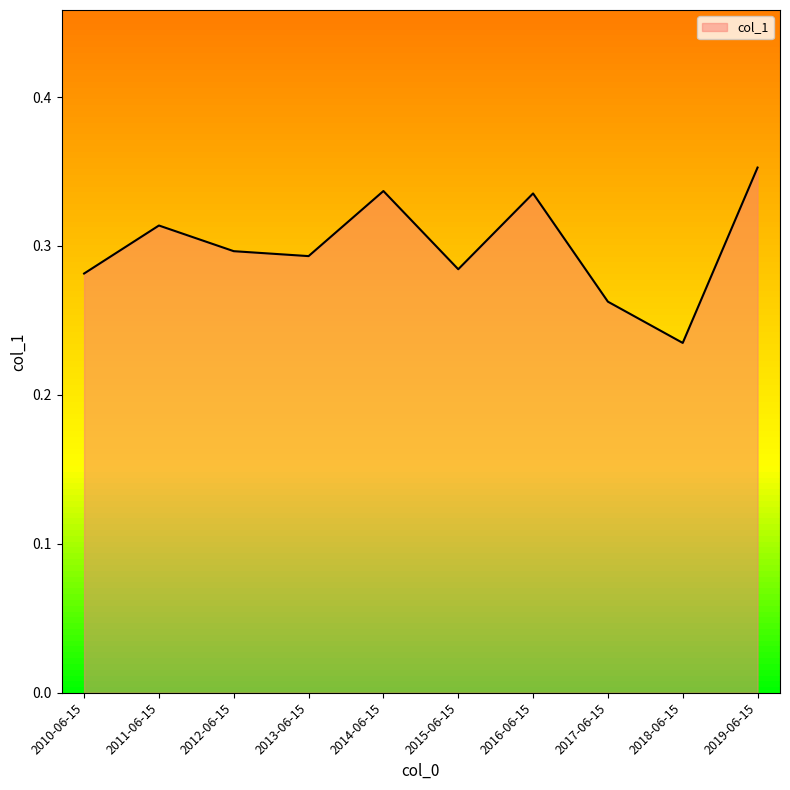

The chart shows a value of 0.5 at 2014-06-15. True or false?

False